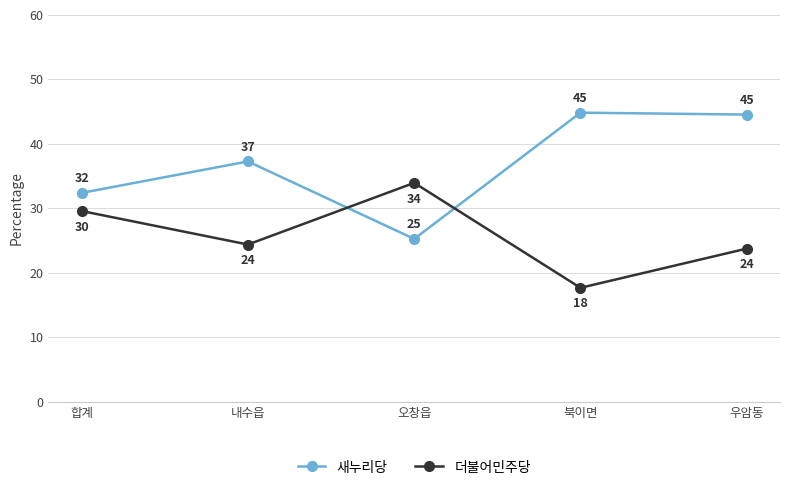

What is the label of the 2nd point from the right?

북이면